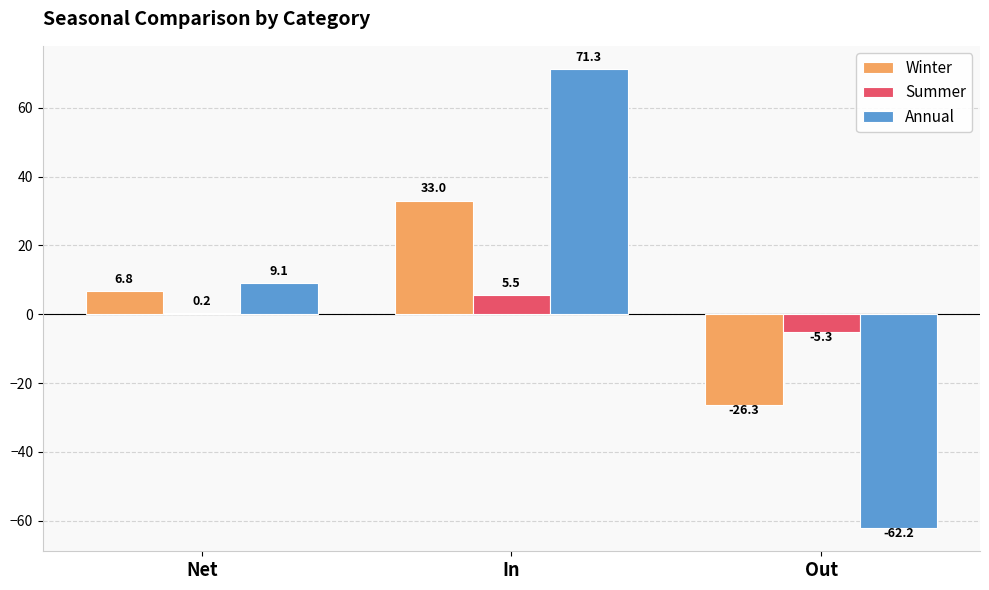

Reading left to right, list all the values displayed in this chart.

Winter: 6.8	33.0	-26.3
Summer: 0.2	5.5	-5.3
Annual: 9.1	71.3	-62.2